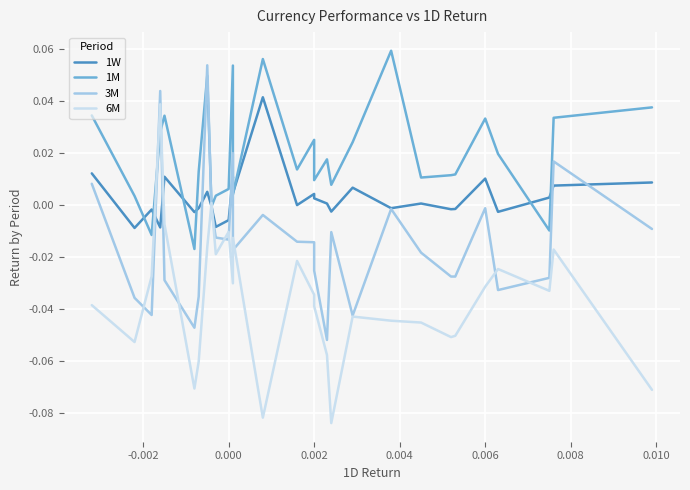

In 1M, how many points are lower than both neighbors (excluding endpoints)?

9